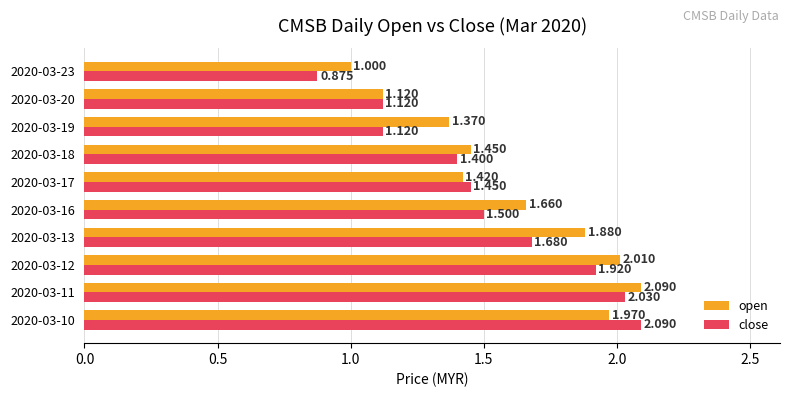

Is the value of close at 2020-03-12 greater than the value of open at 2020-03-18?

Yes